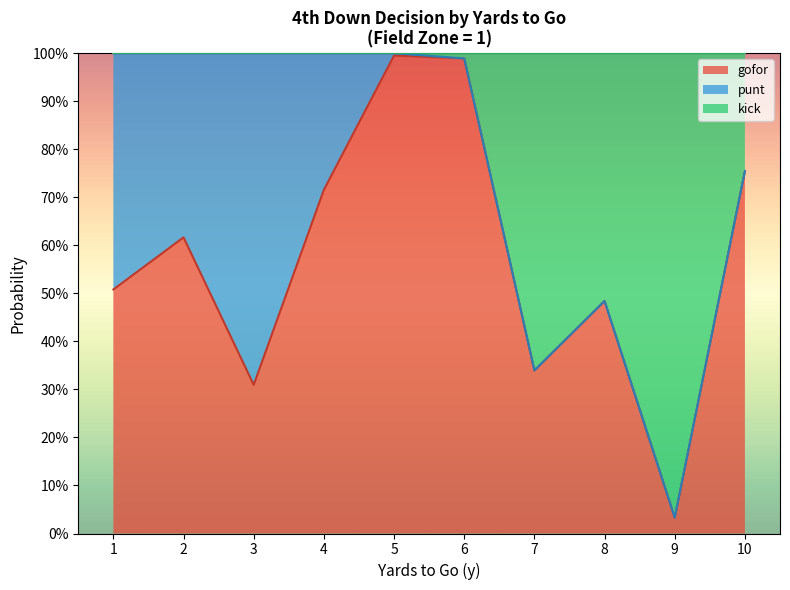

What are all the series names shown in the legend?

gofor, punt, kick